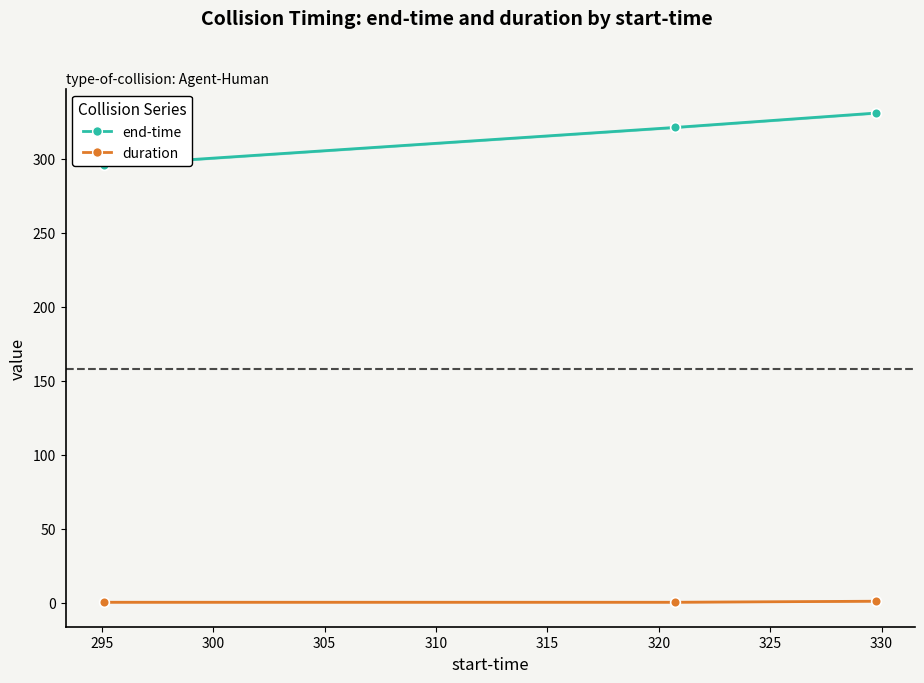

What is the value of the end-time point at the 1st from the left?

295.5